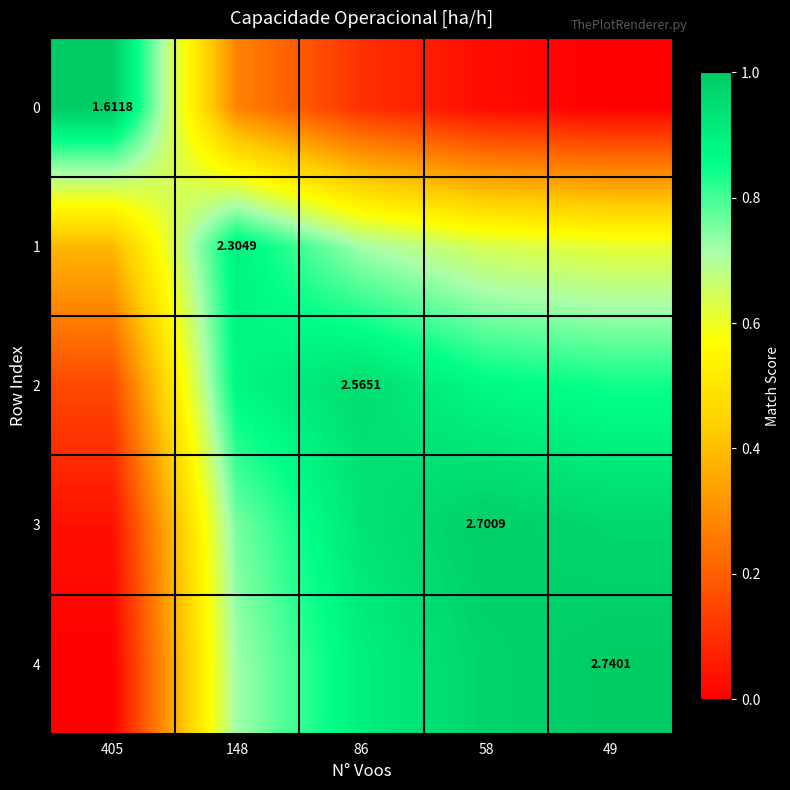

What is the difference between the maximum and minimum values in the 2 series?

0.8